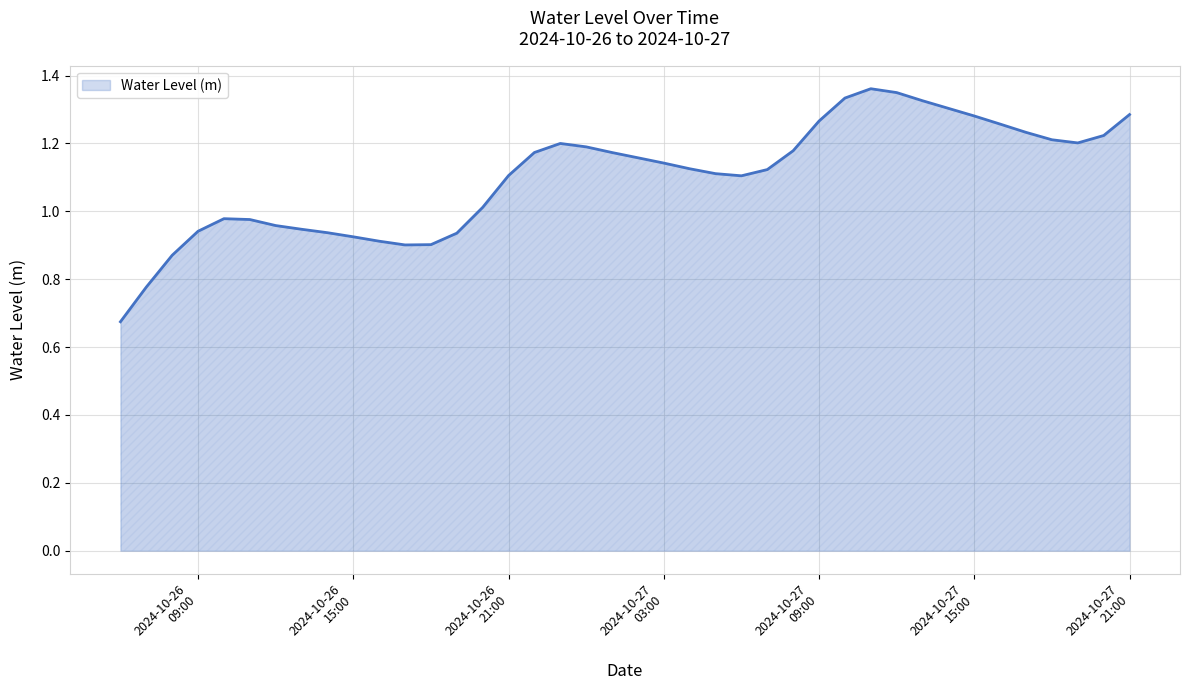

Reading right to left, list all the values displayed in this chart.

1.3	1.2	1.2	1.2	1.2	1.3	1.3	1.3	1.3	1.4	1.4	1.3	1.3	1.2	1.1	1.1	1.1	1.1	1.1	1.2	1.2	1.2	1.2	1.2	1.1	1.0	0.9	0.9	0.9	0.9	0.9	0.9	0.9	1.0	1.0	1.0	0.9	0.9	0.8	0.7